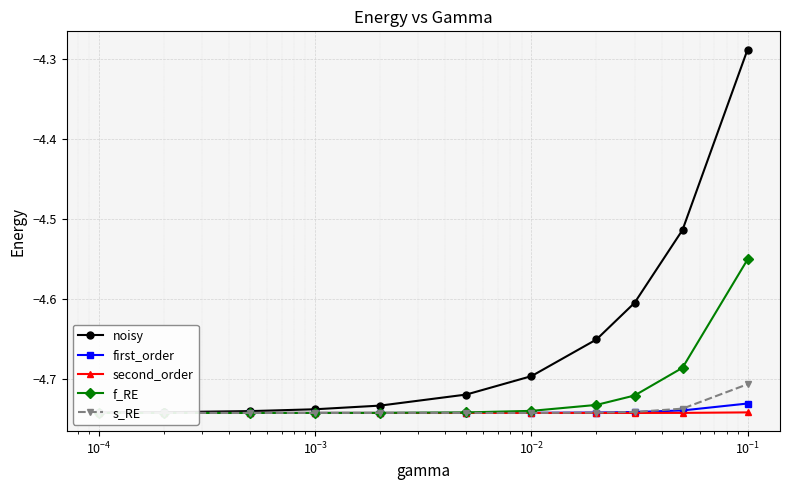

Rank the series by their maximum value, from highest to lowest.

noisy, f_RE, s_RE, first_order, second_order